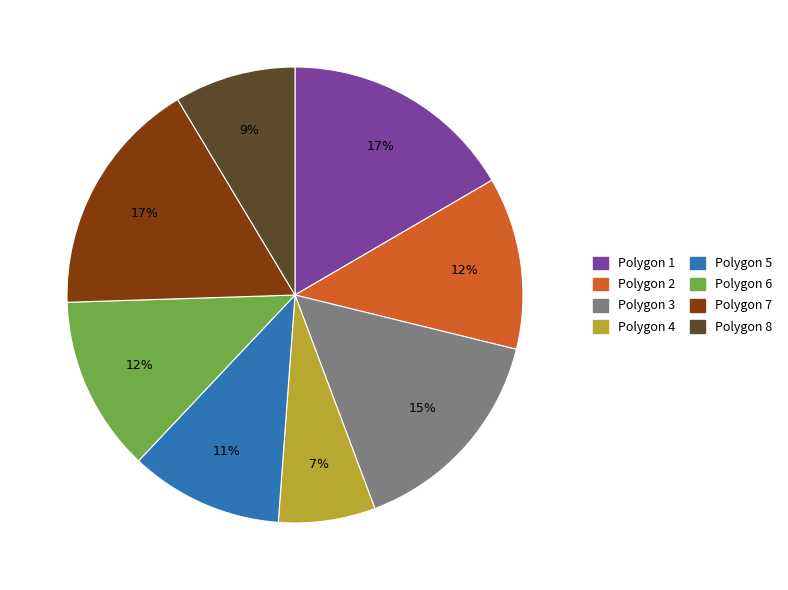

Is there a majority slice in this chart?

No